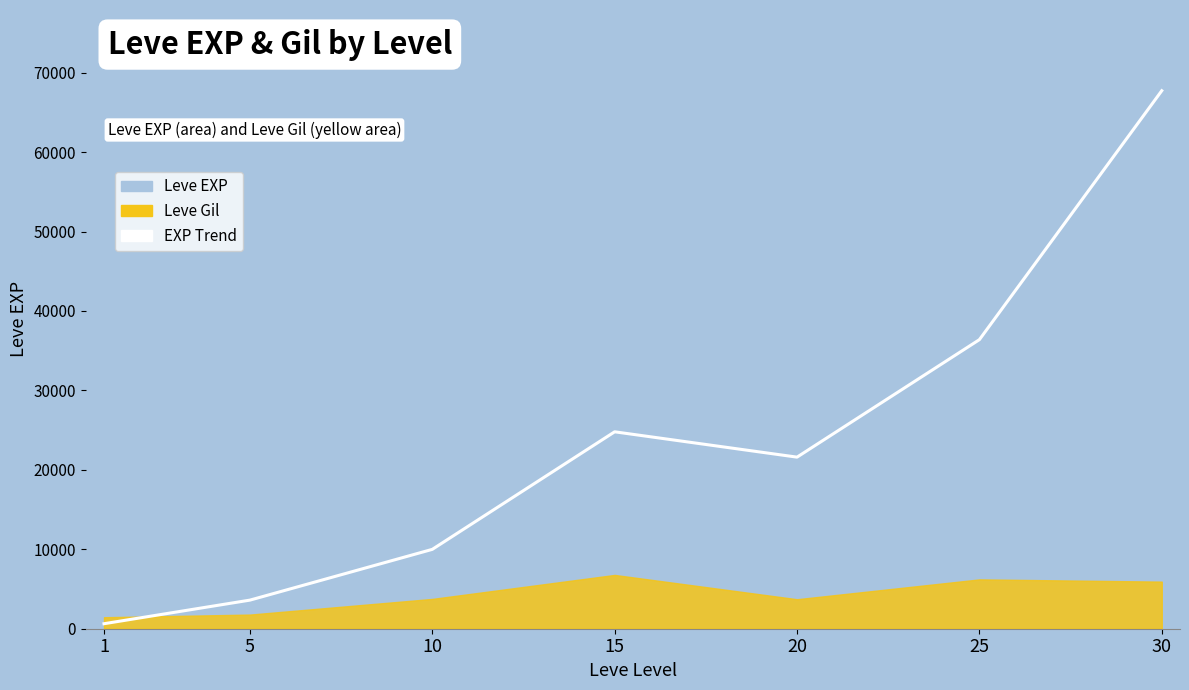

How many points are lower than both their immediate neighbors (excluding endpoints)?

1